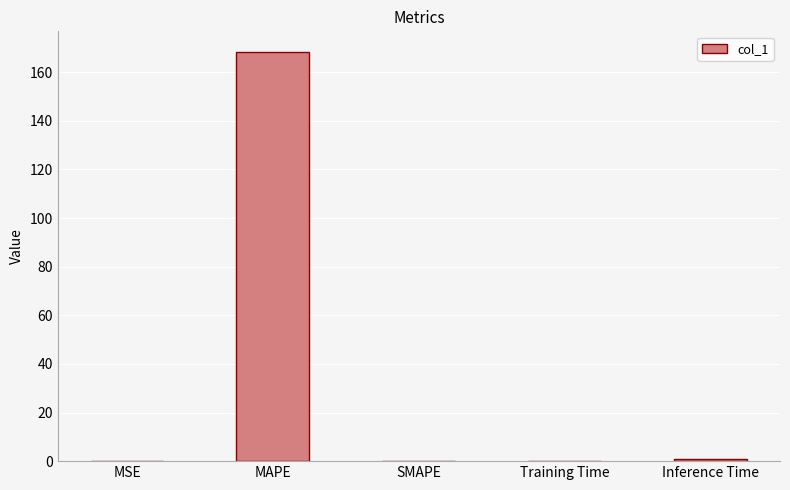

What is the change in value from MAPE to Inference Time?

-167.4